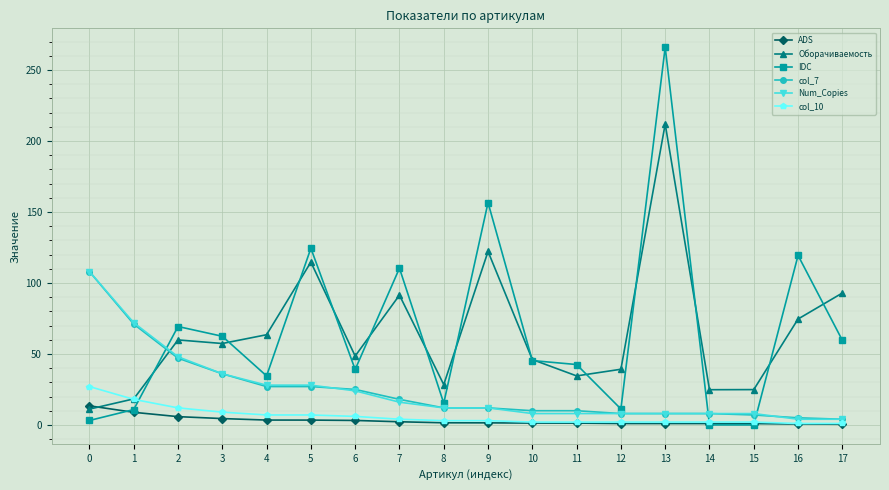

Which category has the highest value across all series?

13